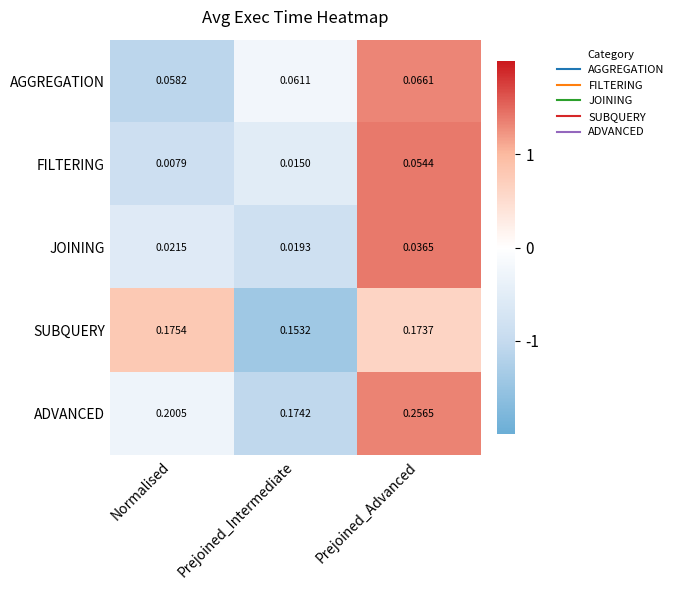

Rank the series at Prejoined_Intermediate from lowest to highest value.

FILTERING, JOINING, AGGREGATION, SUBQUERY, ADVANCED